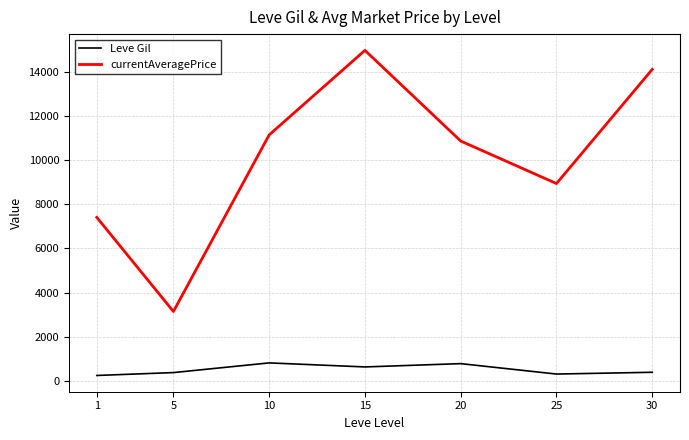

How many lines are shown in the chart?

2